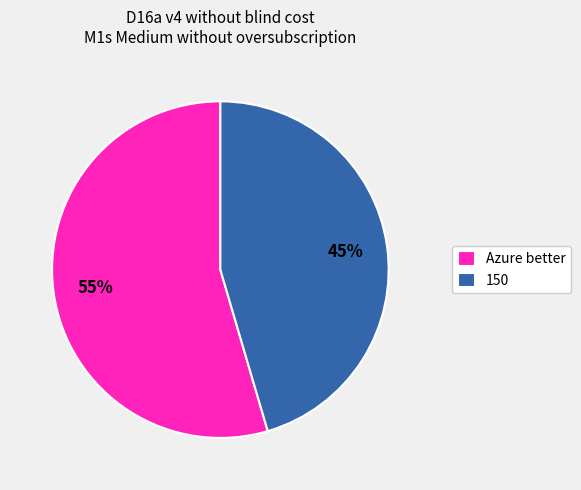

Is there any slice that represents more than half of the pie?

Yes